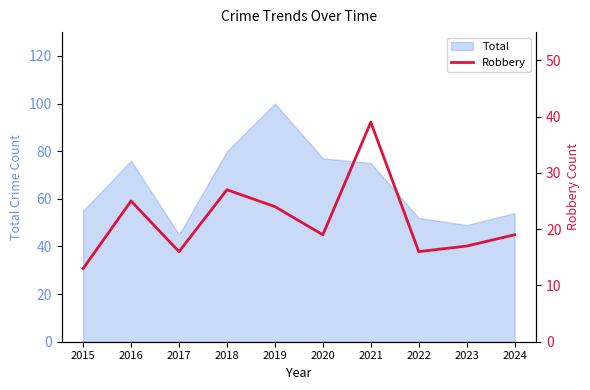

What is the lowest value of the Total series?

45